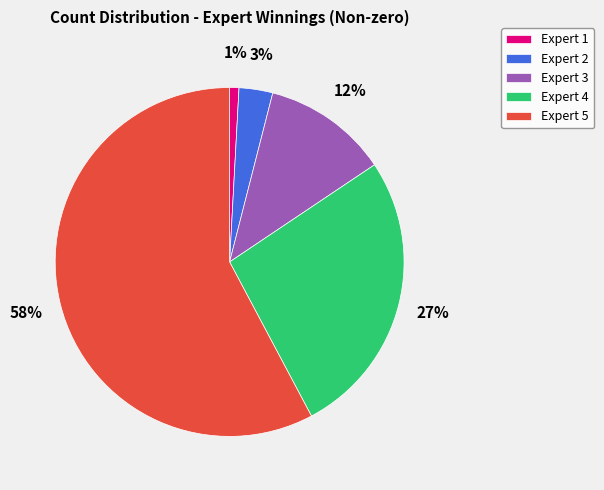

The Expert 1 slice represents 1% of the pie. True or false?

True